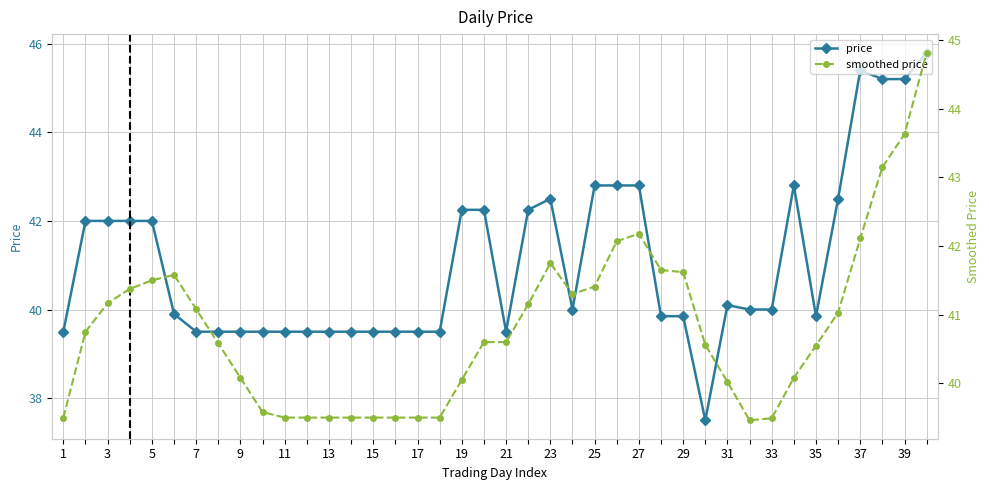

What are all the series names shown in the legend?

price, smoothed price